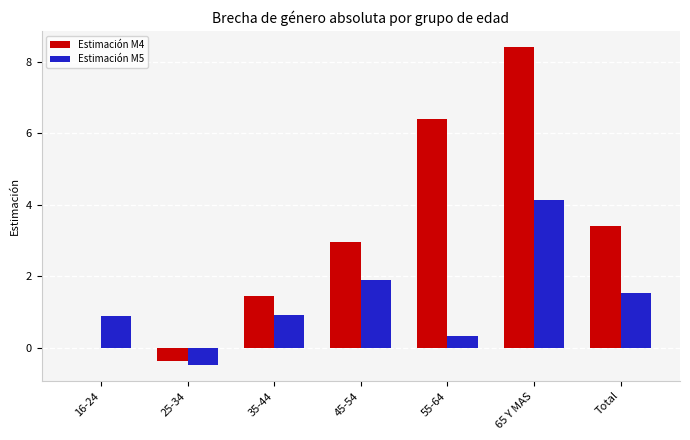

True or false: Estimación M4 has a value of -0.4 at 25-34.

True